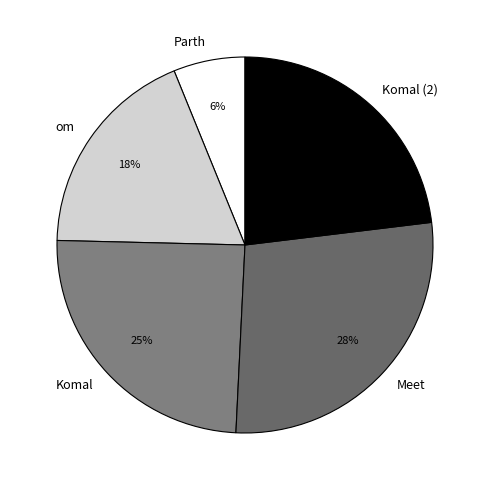

What is the ratio of the value at Komal to the value at Komal (2)?

1.1